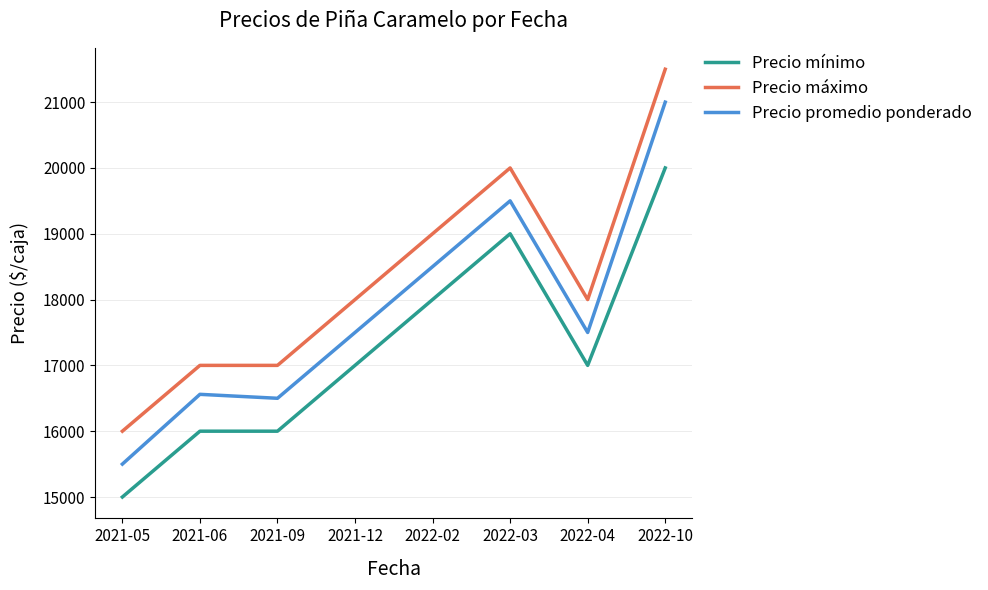

What is the maximum value for Precio mínimo?

20000